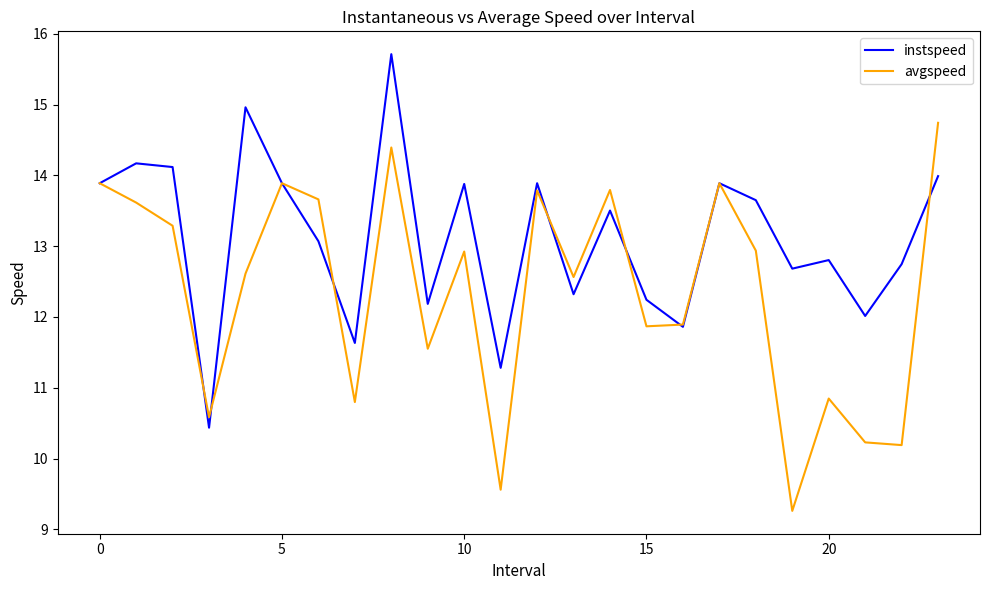

Rank the series by their maximum value, from lowest to highest.

avgspeed, instspeed